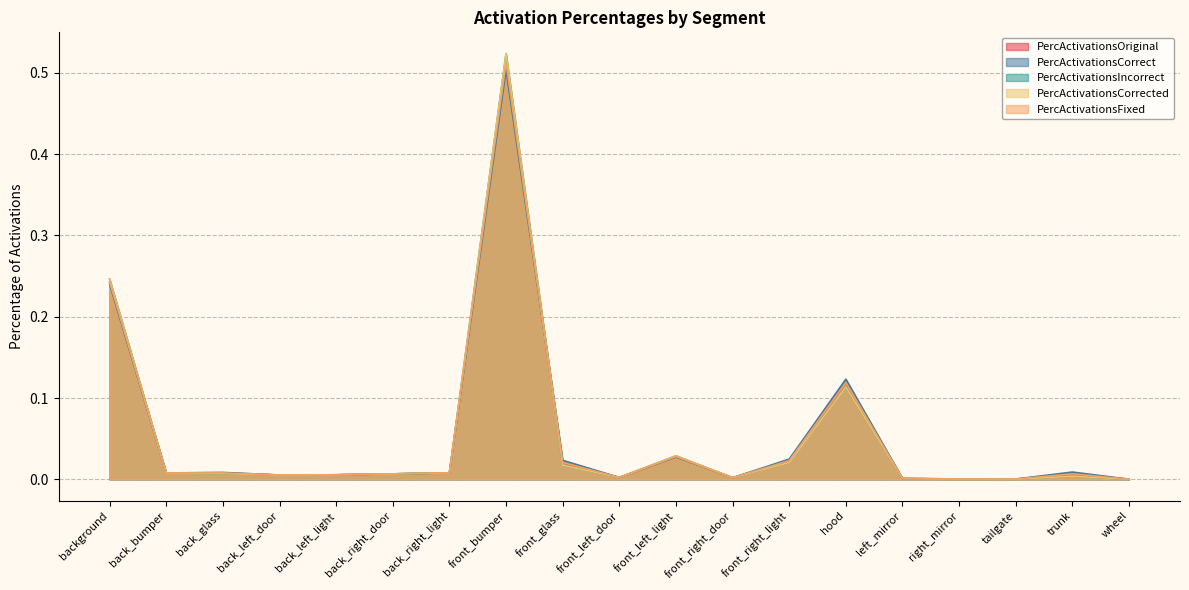

At which label does PercActivationsCorrect reach its peak?

front_bumper